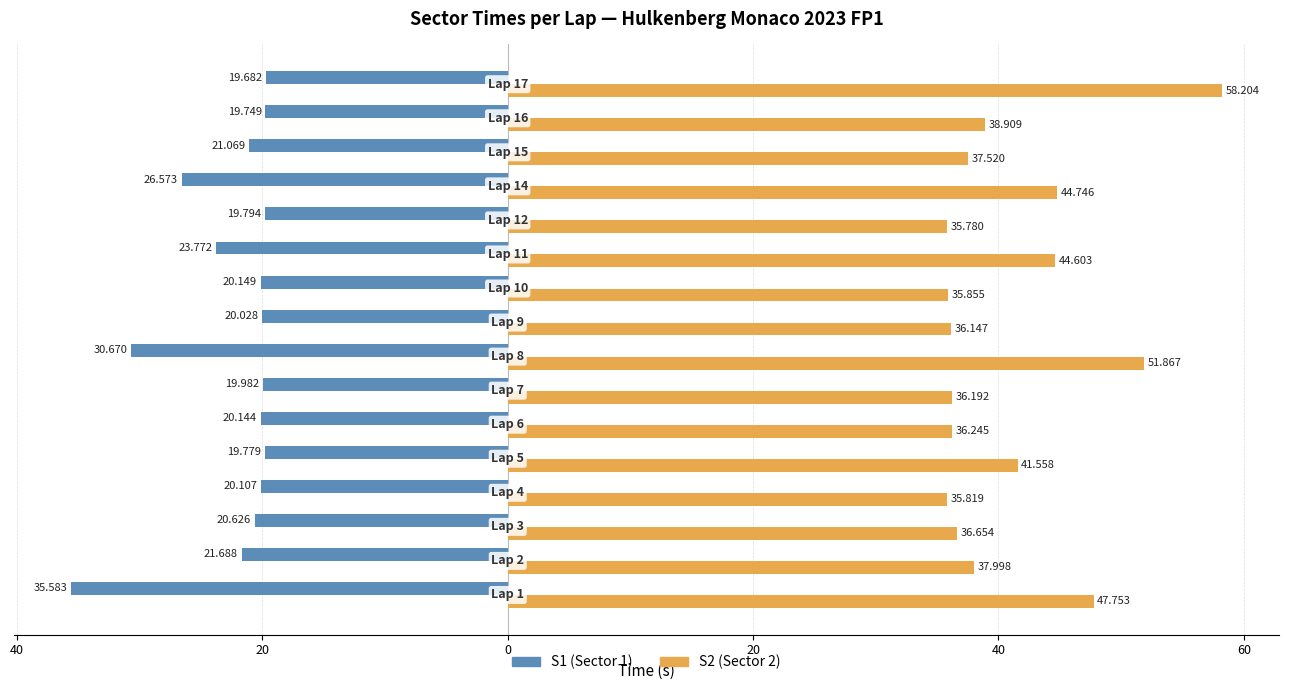

Is it true that S2 equals 62.3 at 40?

False